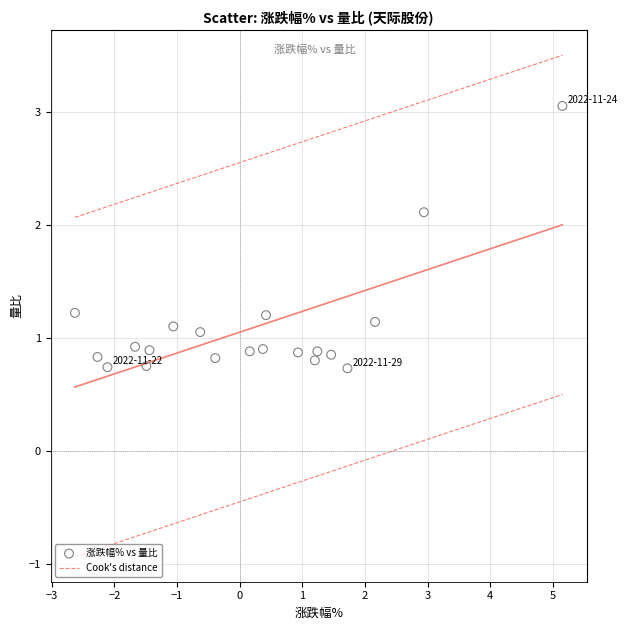

What is the range of Y values (max minus min)?

2.3